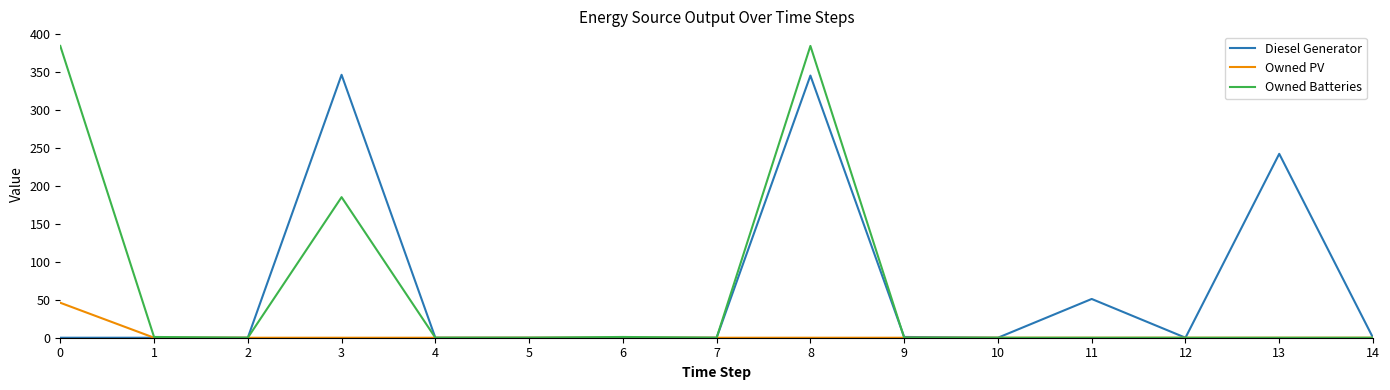

What is the total value across all series at 13?

242